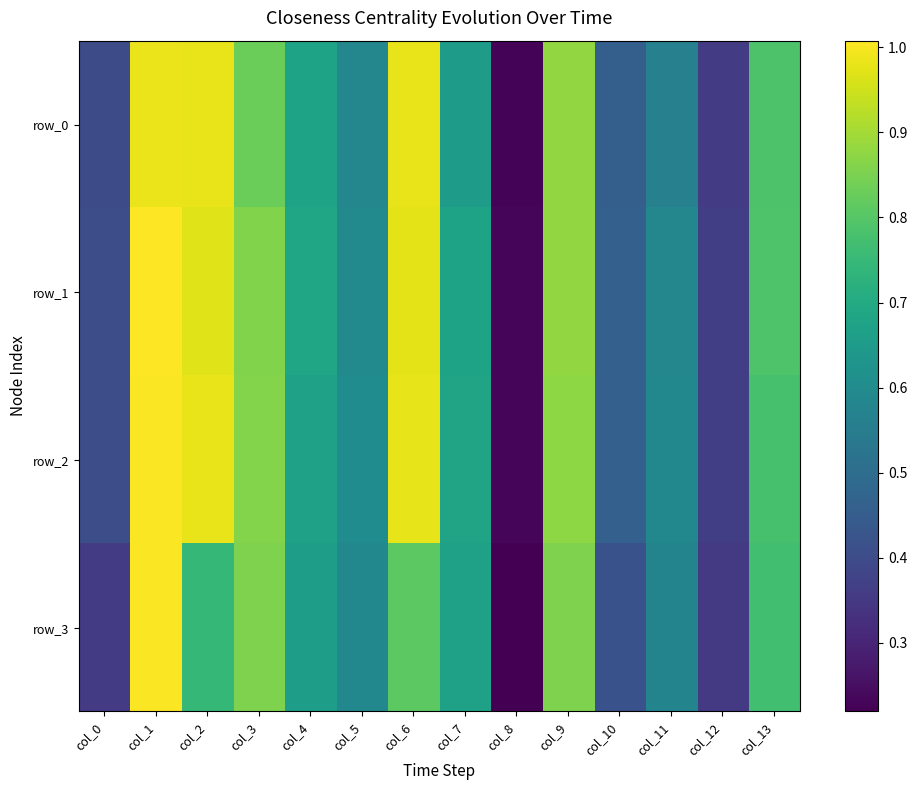

Reading right to left, transcribe all the data shown in this chart.

row_0: 0.8	0.4	0.6	0.5	0.9	0.2	0.7	1.0	0.6	0.7	0.8	1.0	1.0	0.4
row_1: 0.8	0.4	0.6	0.5	0.9	0.2	0.7	1.0	0.6	0.7	0.9	1.0	1.0	0.4
row_2: 0.8	0.4	0.6	0.5	0.9	0.2	0.7	1.0	0.6	0.7	0.9	1.0	1.0	0.4
row_3: 0.8	0.4	0.6	0.4	0.9	0.2	0.7	0.8	0.6	0.7	0.9	0.7	1.0	0.4